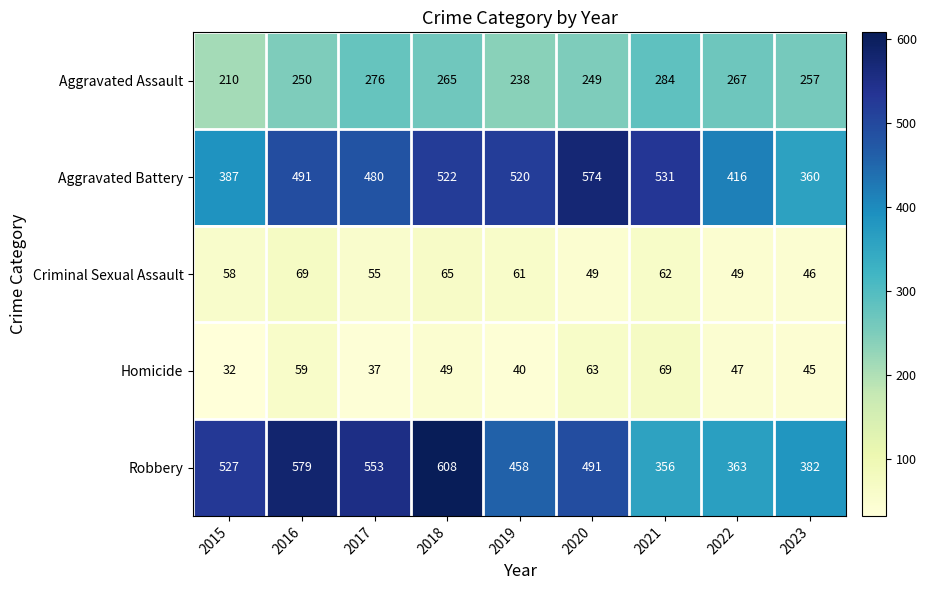

Which series has the largest total across all categories?

Robbery